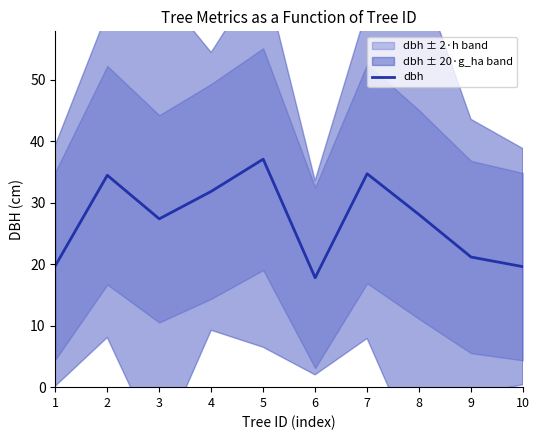

The chart shows a value of 49.6 at 5. True or false?

False